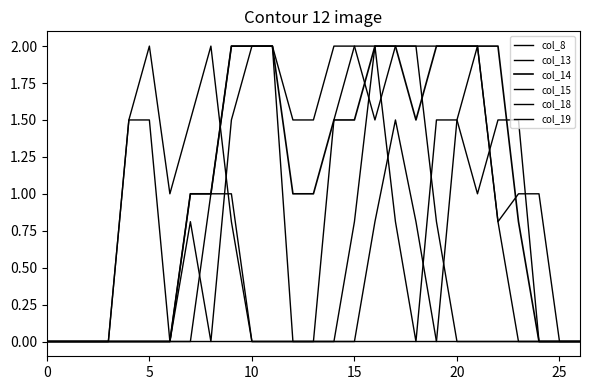

Does the chart display data point markers on the line(s)?

No